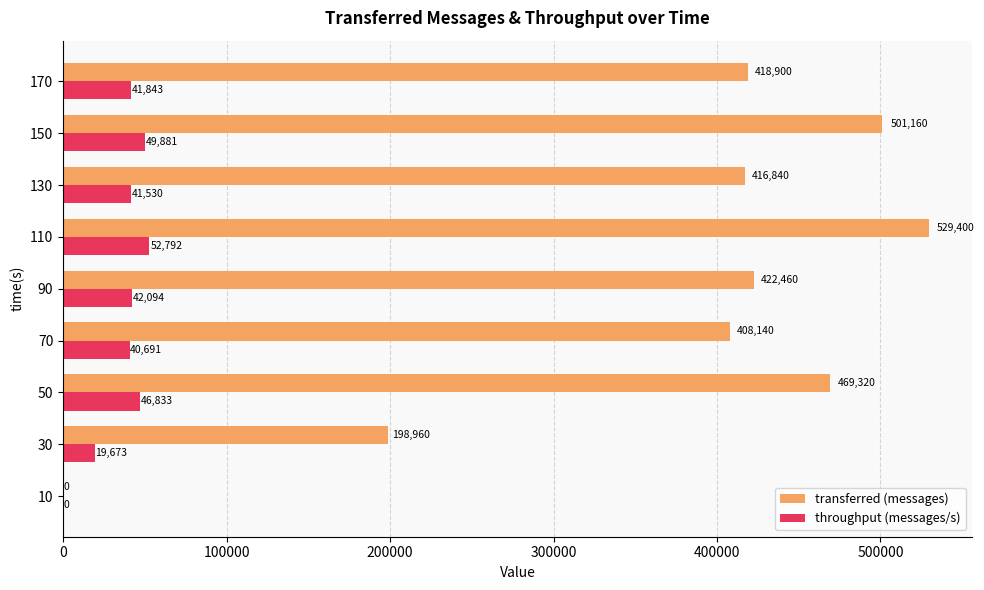

At which category is the sum across all series the highest?

110